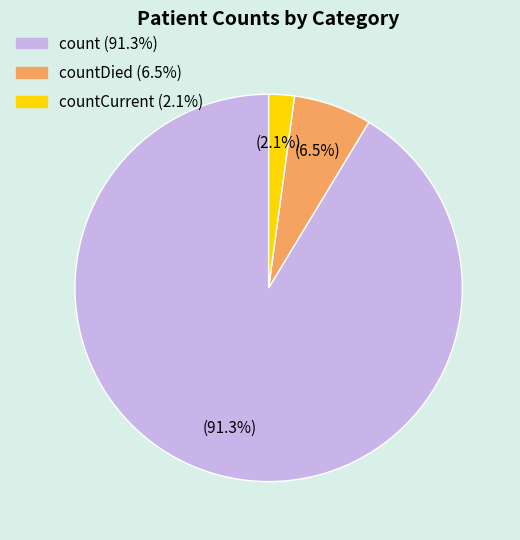

Is there any slice that represents more than half of the pie?

Yes